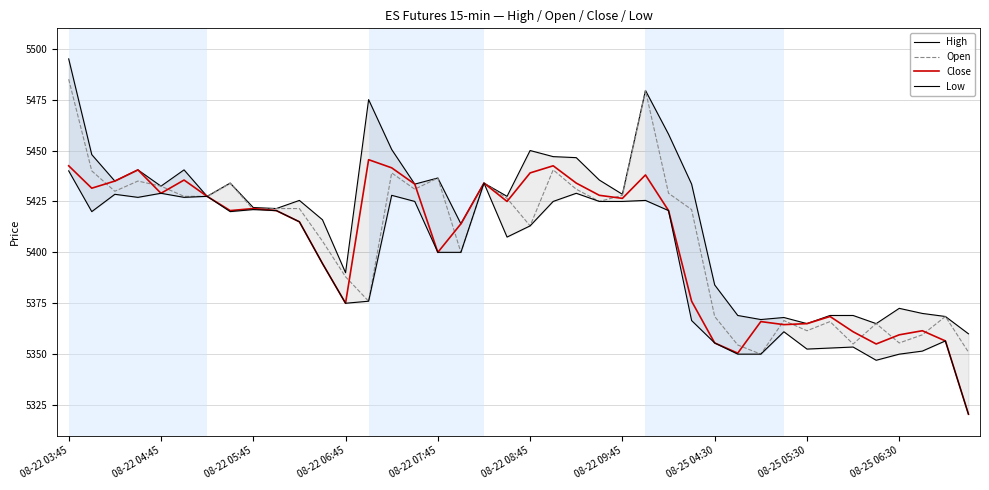

True or false: Open has a value of 5354.5 at 29.

True